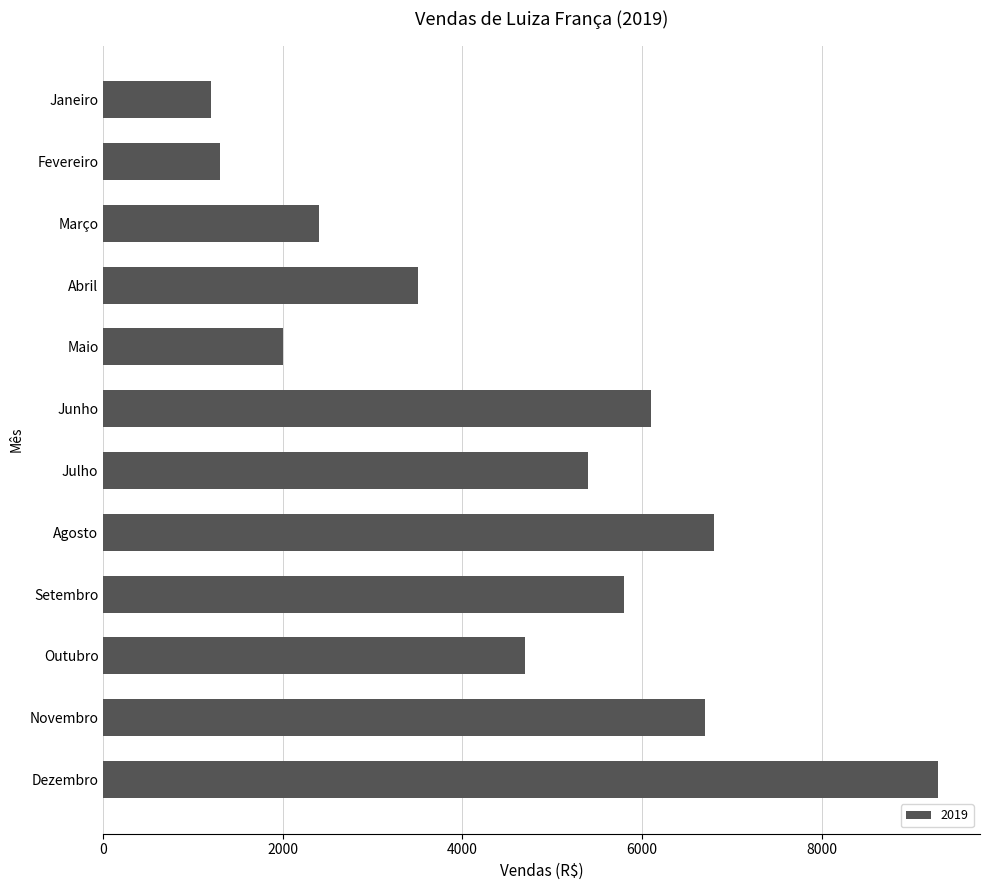

Rank the categories by value from lowest to highest.

Janeiro, Fevereiro, Maio, Março, Abril, Outubro, Julho, Setembro, Junho, Novembro, Agosto, Dezembro